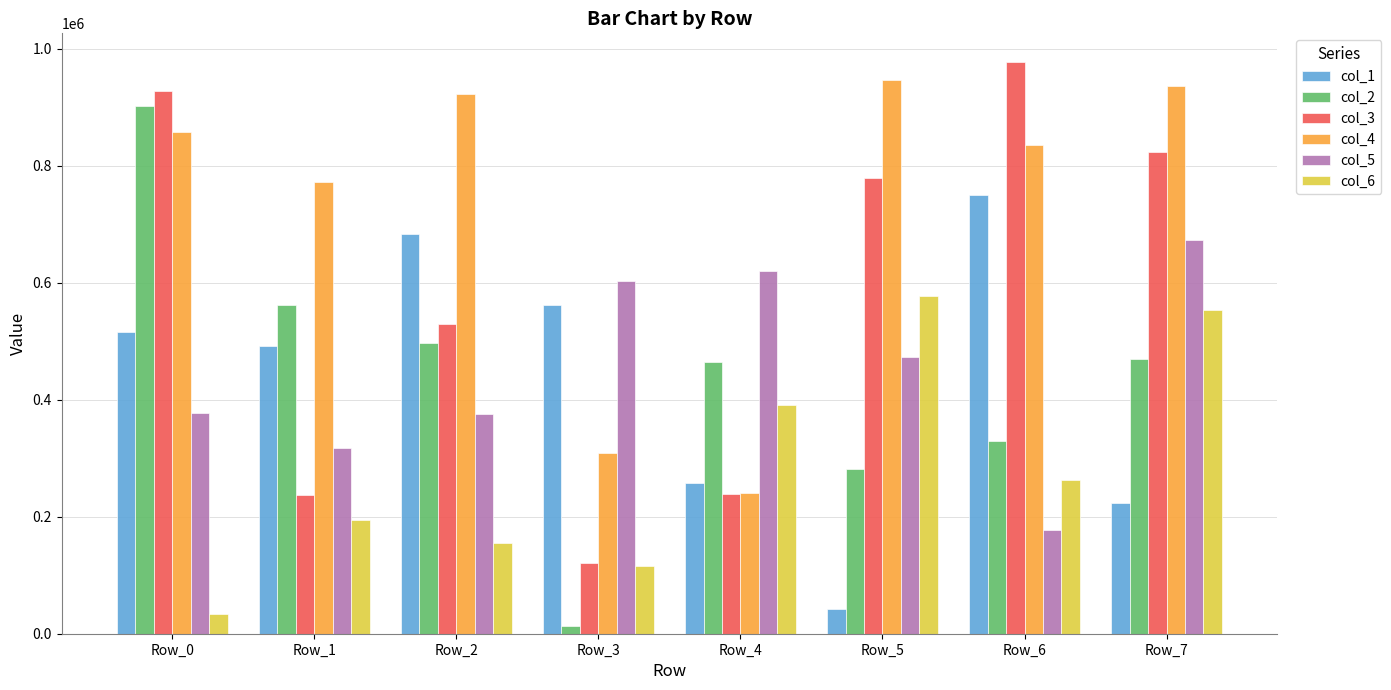

Is it true that col_2 equals 497328 at Row_2?

True